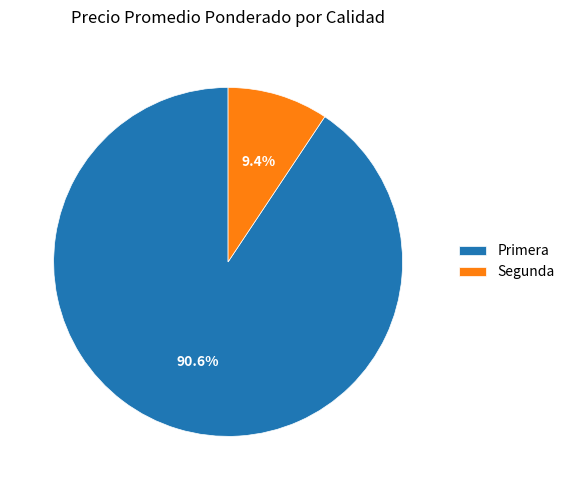

Which slice is the smallest?

Segunda